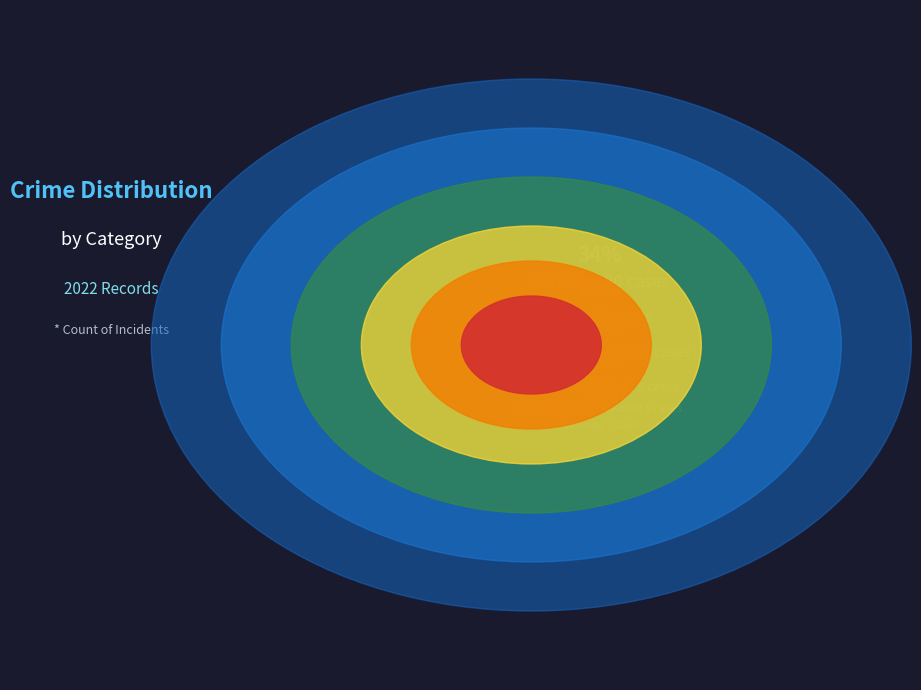

To the nearest percent, what is the difference between the Homicide and Robbery slice percentages?

32%